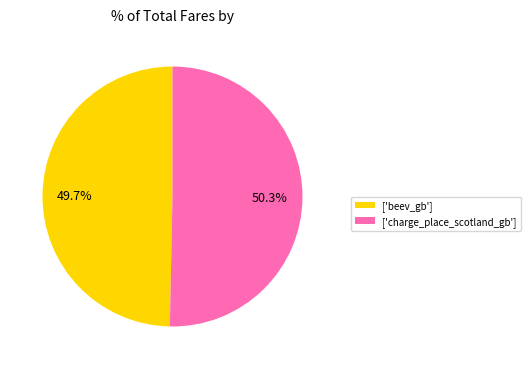

Which has a higher value, ['beev_gb'] or ['charge_place_scotland_gb']?

['charge_place_scotland_gb']